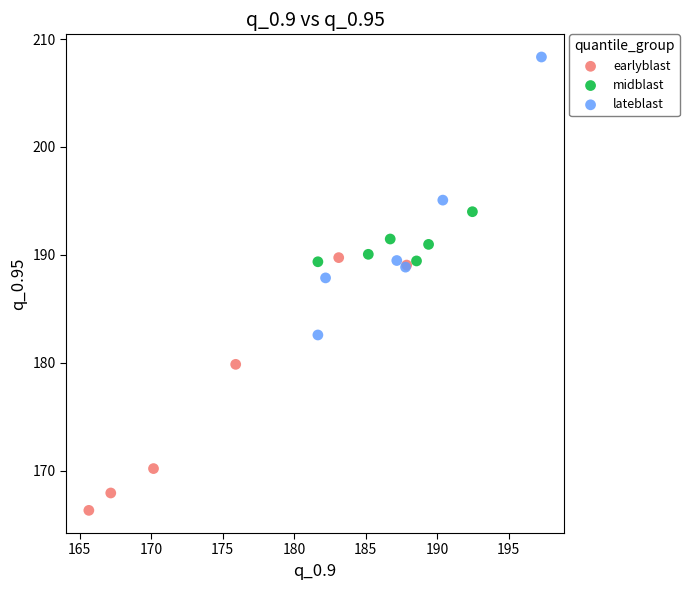

Which series has the widest spread of Y values?

lateblast